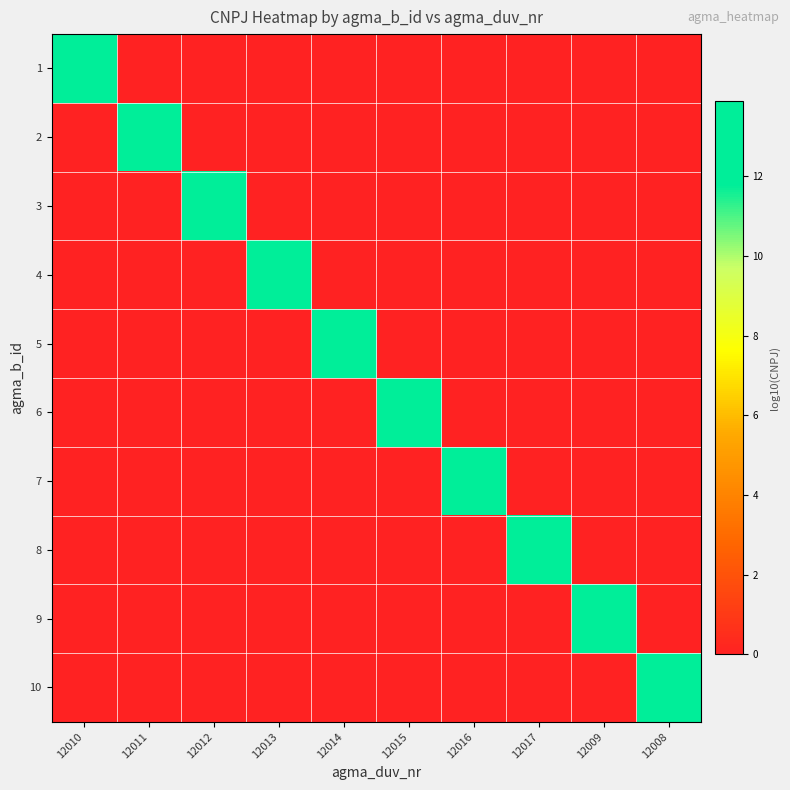

Reading left to right, extract all data points from this chart.

1: 12010=13.7	12011=0.0	12012=0.0	12013=0.0	12014=0.0	12015=0.0	12016=0.0	12017=0.0	12009=0.0	12008=0.0
2: 12010=0.0	12011=12.6	12012=0.0	12013=0.0	12014=0.0	12015=0.0	12016=0.0	12017=0.0	12009=0.0	12008=0.0
3: 12010=0.0	12011=0.0	12012=12.8	12013=0.0	12014=0.0	12015=0.0	12016=0.0	12017=0.0	12009=0.0	12008=0.0
4: 12010=0.0	12011=0.0	12012=0.0	12013=13.2	12014=0.0	12015=0.0	12016=0.0	12017=0.0	12009=0.0	12008=0.0
5: 12010=0.0	12011=0.0	12012=0.0	12013=0.0	12014=13.9	12015=0.0	12016=0.0	12017=0.0	12009=0.0	12008=0.0
6: 12010=0.0	12011=0.0	12012=0.0	12013=0.0	12014=0.0	12015=12.8	12016=0.0	12017=0.0	12009=0.0	12008=0.0
7: 12010=0.0	12011=0.0	12012=0.0	12013=0.0	12014=0.0	12015=0.0	12016=13.9	12017=0.0	12009=0.0	12008=0.0
8: 12010=0.0	12011=0.0	12012=0.0	12013=0.0	12014=0.0	12015=0.0	12016=0.0	12017=13.9	12009=0.0	12008=0.0
9: 12010=0.0	12011=0.0	12012=0.0	12013=0.0	12014=0.0	12015=0.0	12016=0.0	12017=0.0	12009=13.5	12008=0.0
10: 12010=0.0	12011=0.0	12012=0.0	12013=0.0	12014=0.0	12015=0.0	12016=0.0	12017=0.0	12009=0.0	12008=13.7